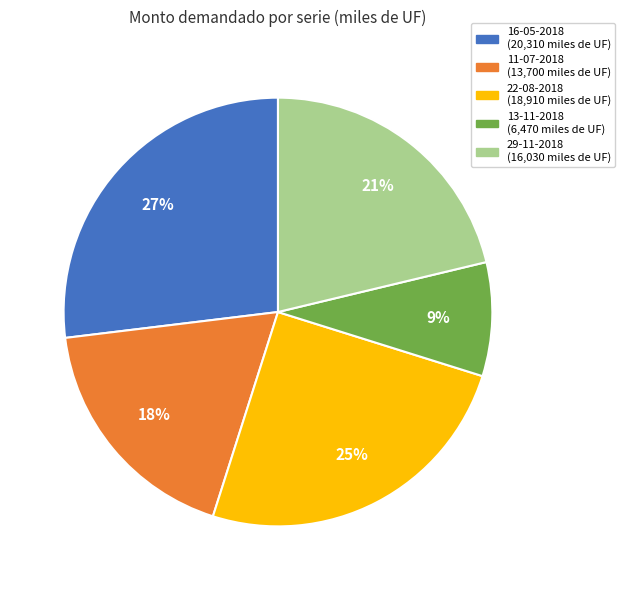

Do 13-11-2018 and 16-05-2018 together represent more than half of the pie?

No